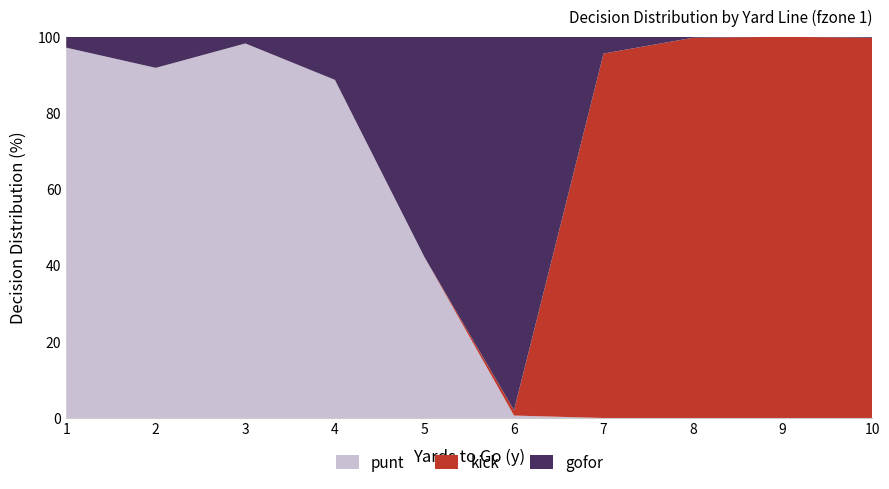

True or false: punt has a value of 69.0 at 5.

False